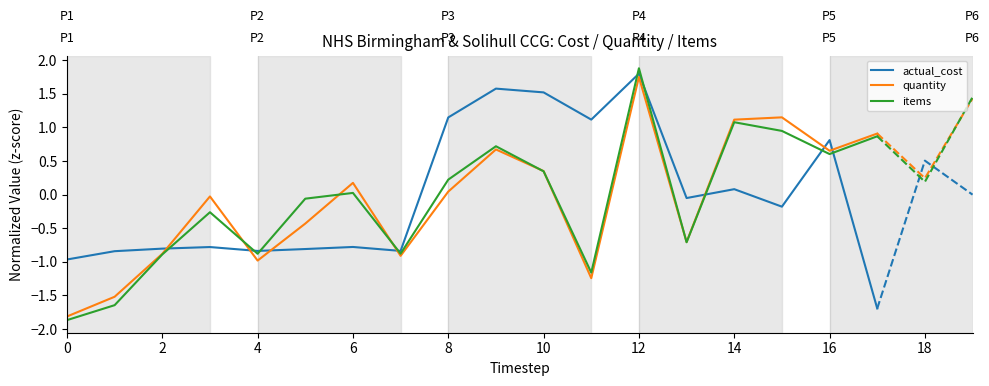

What are all the series names shown in the legend?

actual_cost, quantity, items